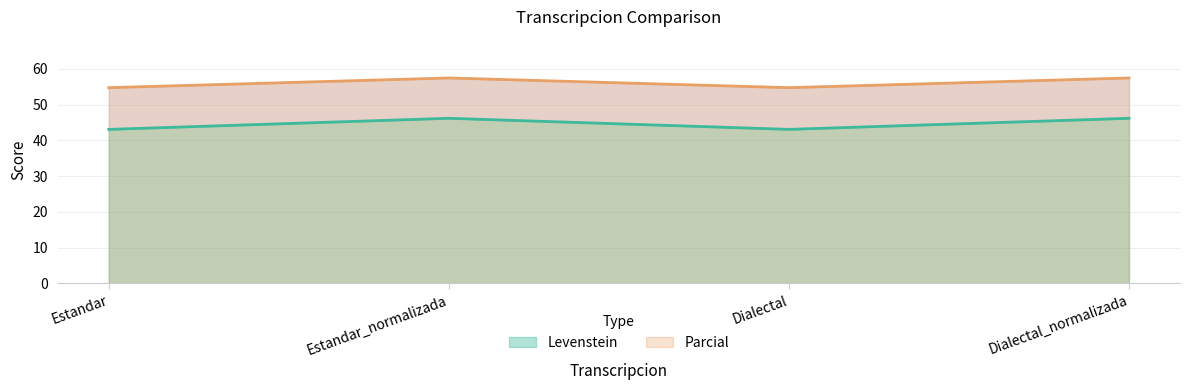

Rank the series by their average value, from highest to lowest.

Parcial, Levenstein